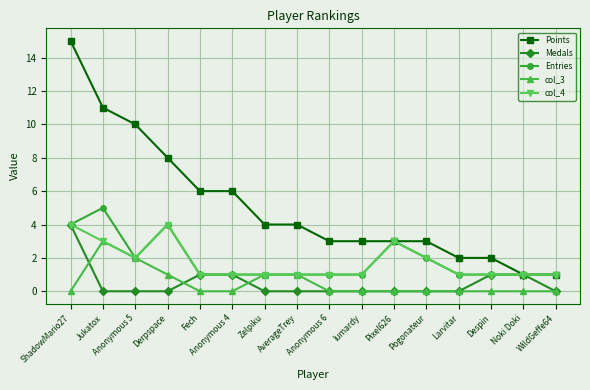

Which series has the largest total across all categories?

Points